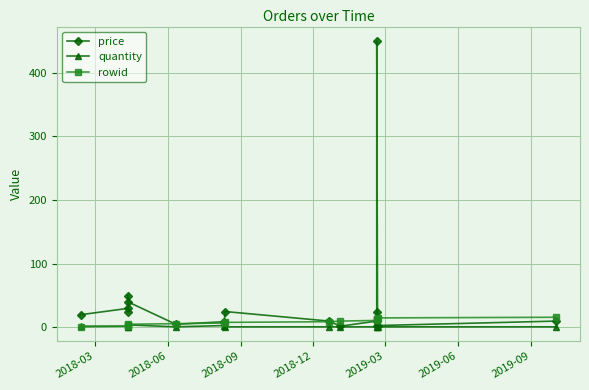

What is the difference between the maximum and minimum values in the quantity series?

8